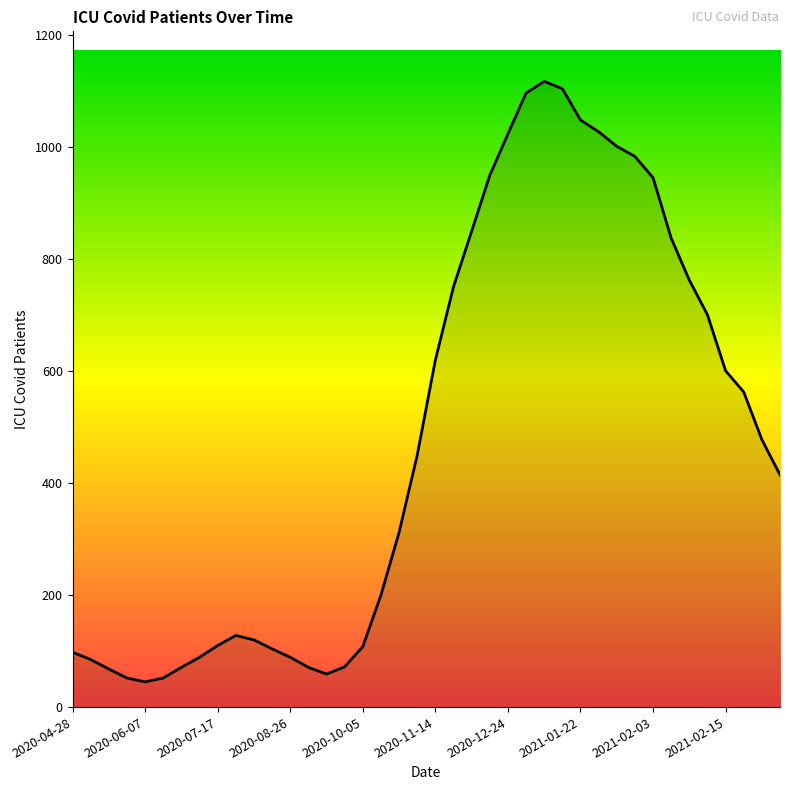

What is the difference between the maximum and minimum values?

1073